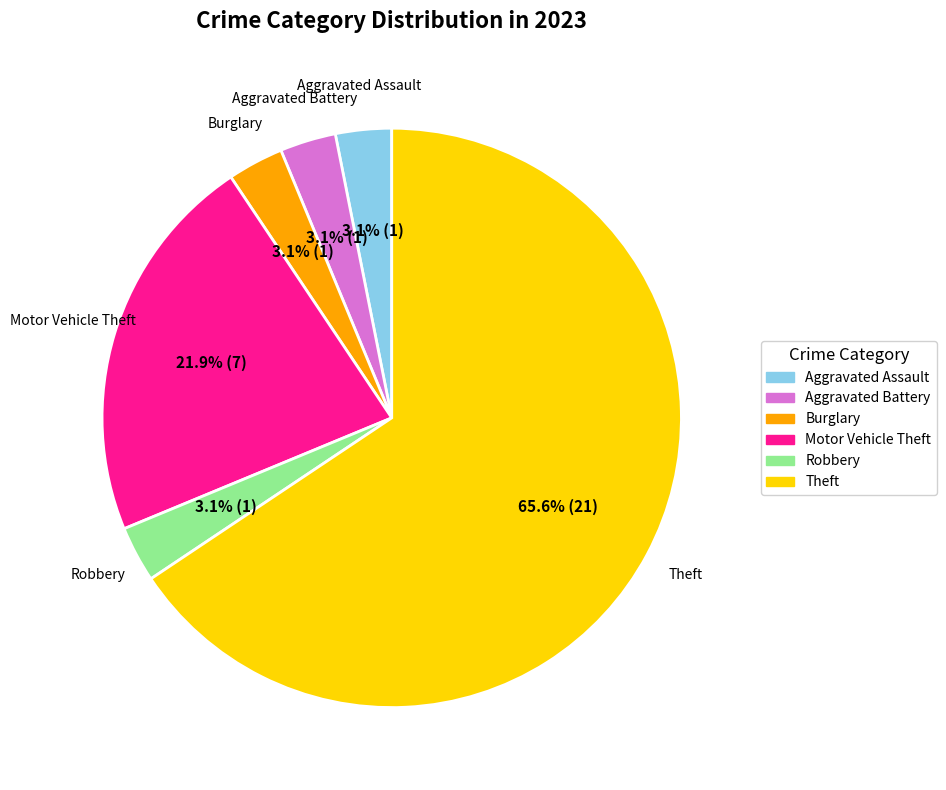

How many slices are in this pie chart?

6